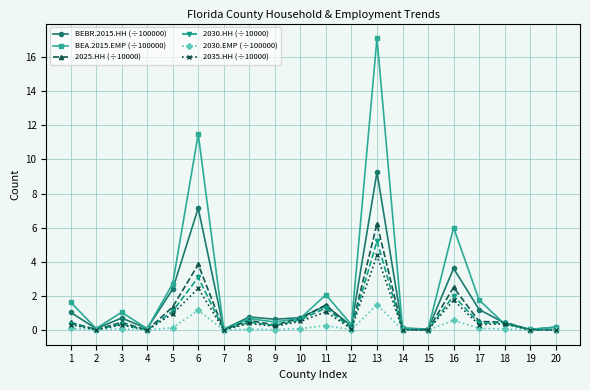

What are all the series names shown in the legend?

BEBR.2015.HH (÷100000), BEA.2015.EMP (÷100000), 2025.HH (÷10000), 2030.HH (÷10000), 2030.EMP (÷100000), 2035.HH (÷10000)